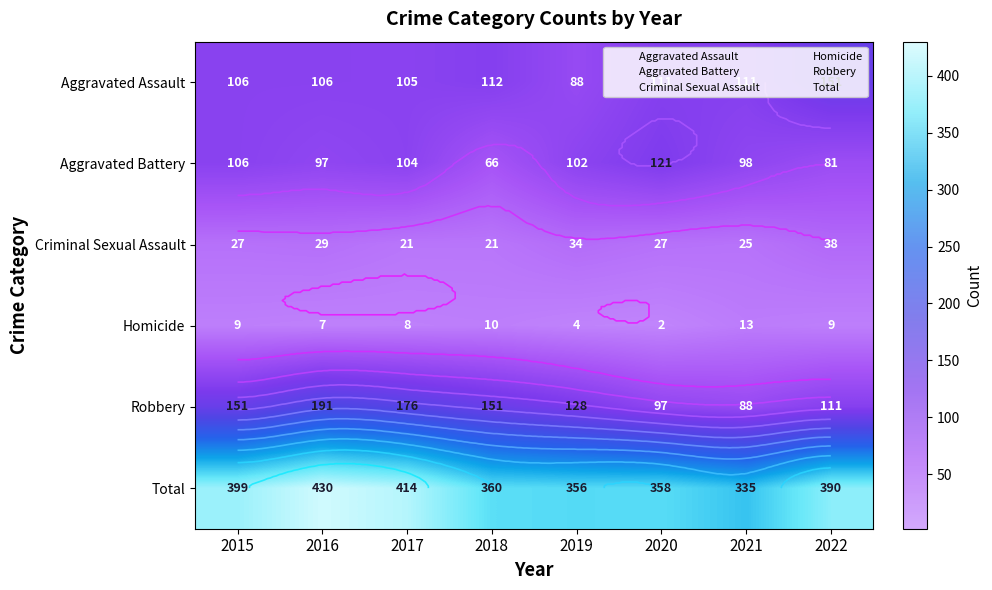

How many values in the Aggravated Battery series exceed 102?

3